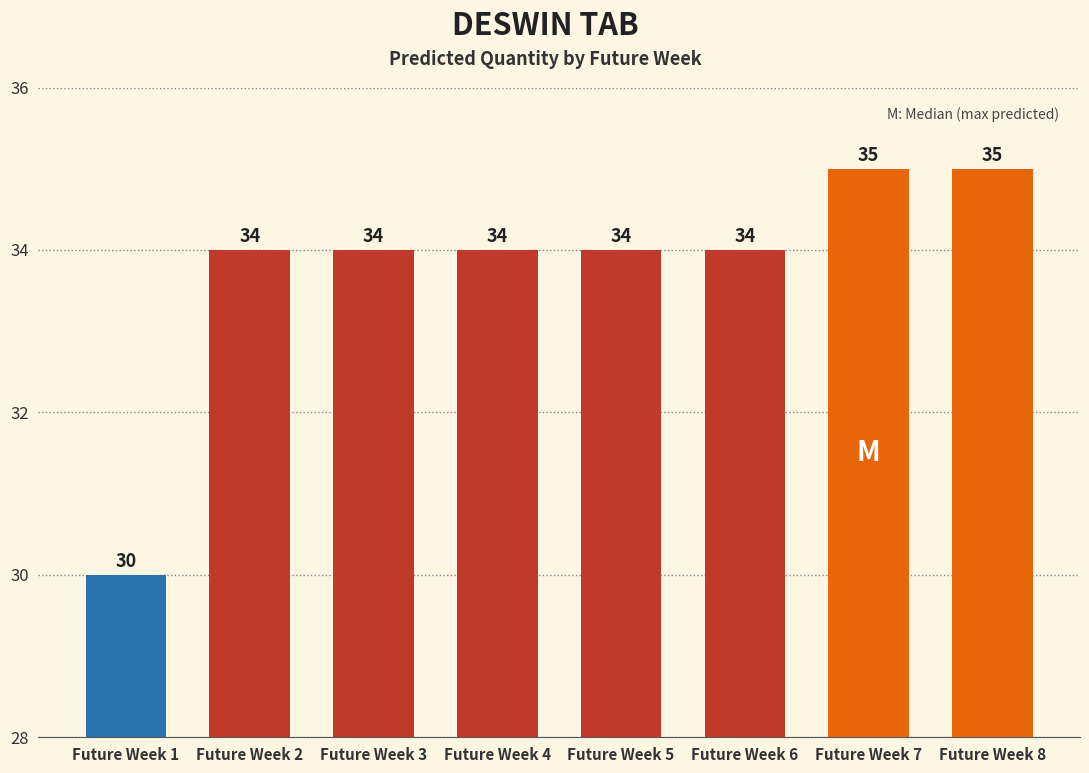

What is the value of the 3rd bar from the left?

34